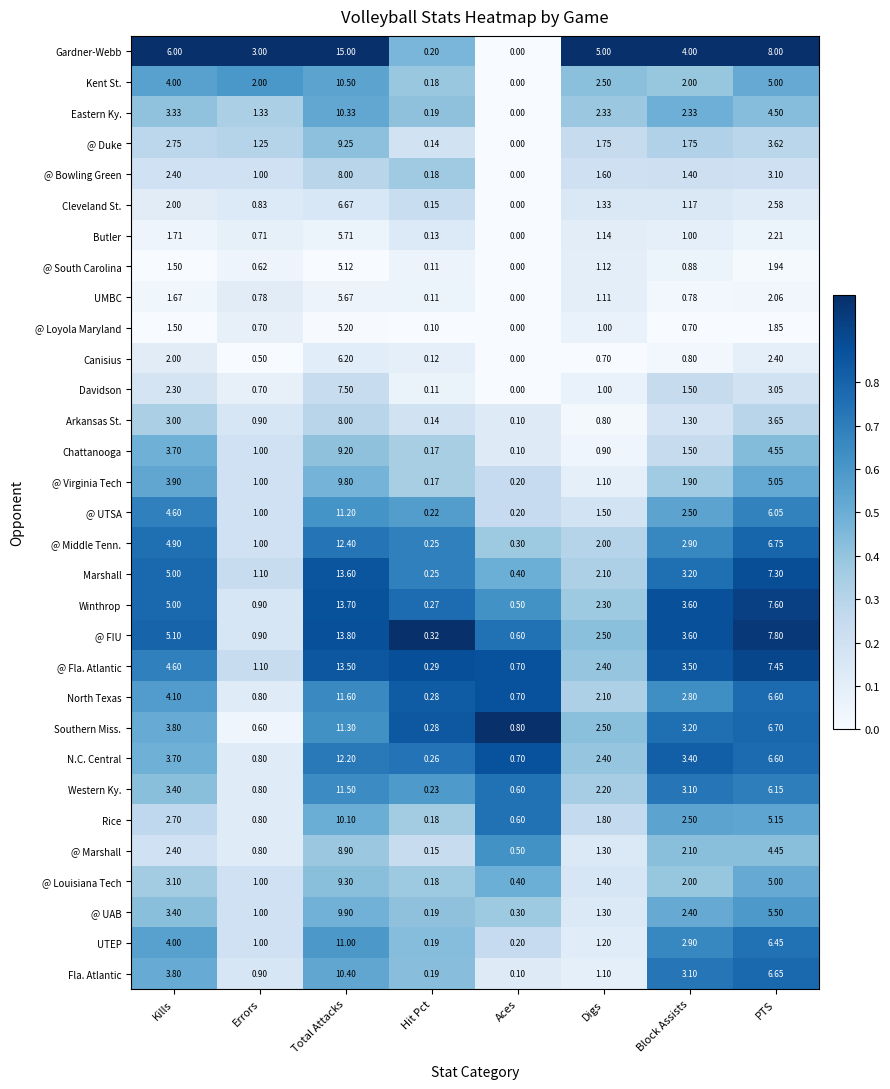

List the labels in order of Gardner-Webb value, smallest first.

Aces, Hit Pct, Errors, Block Assists, Digs, Kills, PTS, Total Attacks